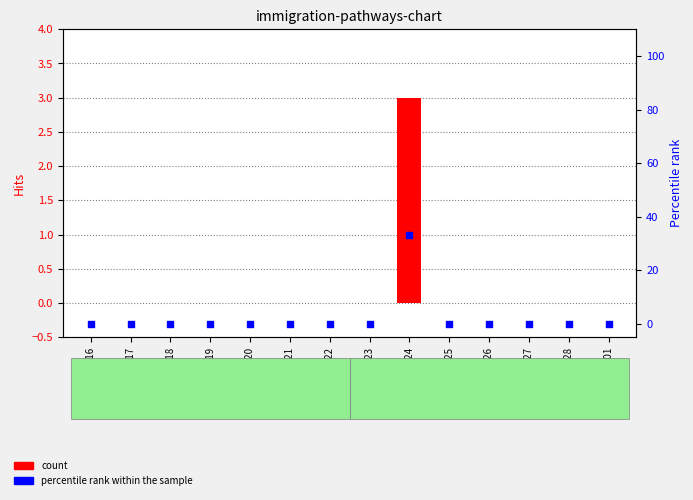

Which series has the largest total across all categories?

percentile rank within the sample